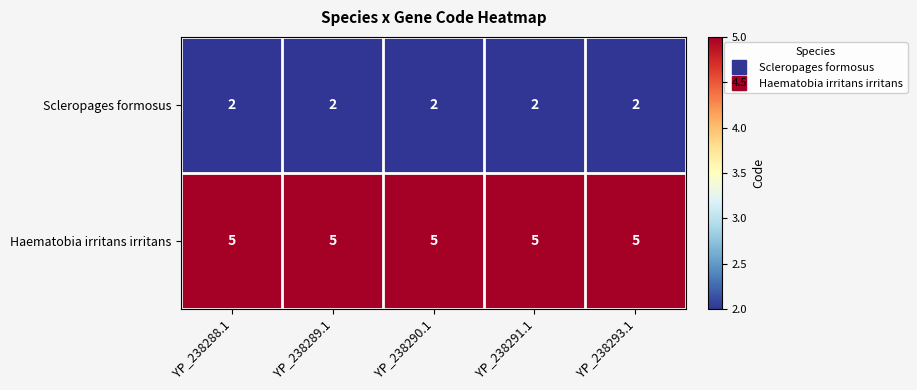

True or false: Scleropages formosus has a value of 1 at YP_238289.1.

False